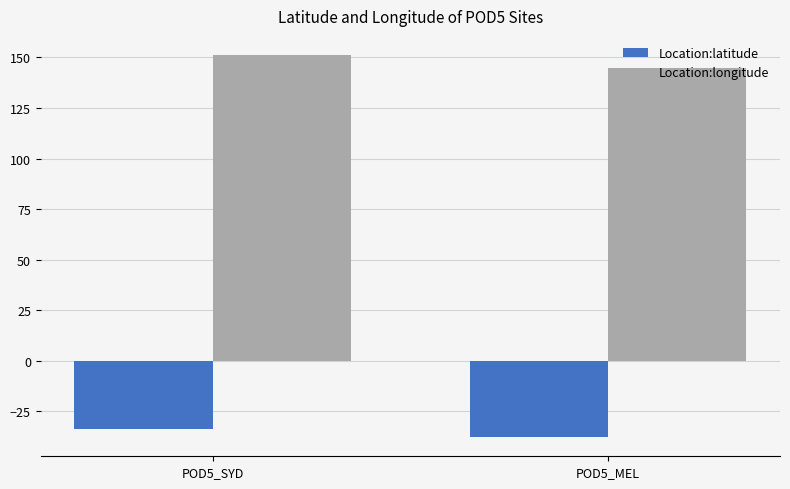

What is the sum of the Location:latitude values at POD5_SYD and POD5_MEL?

-71.7